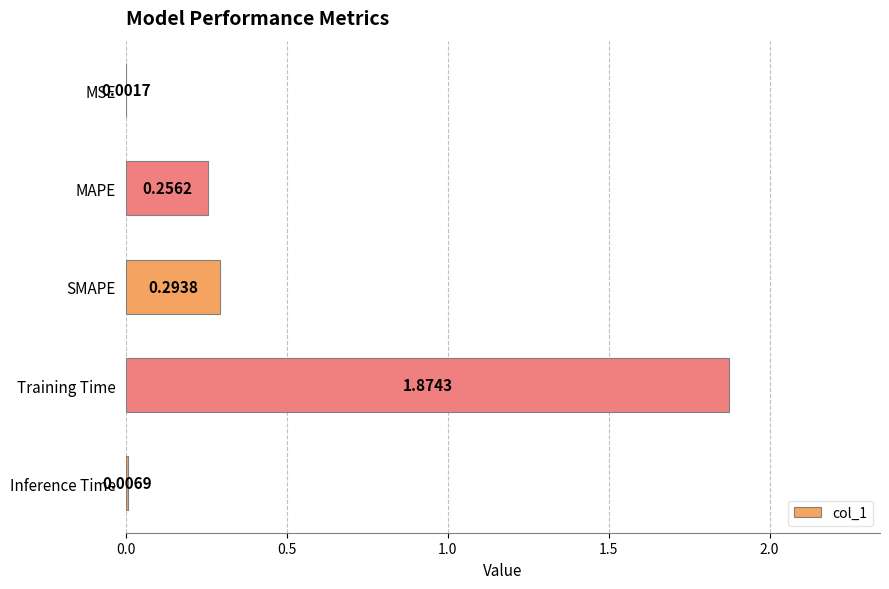

Which category has the highest value across all series?

Training Time